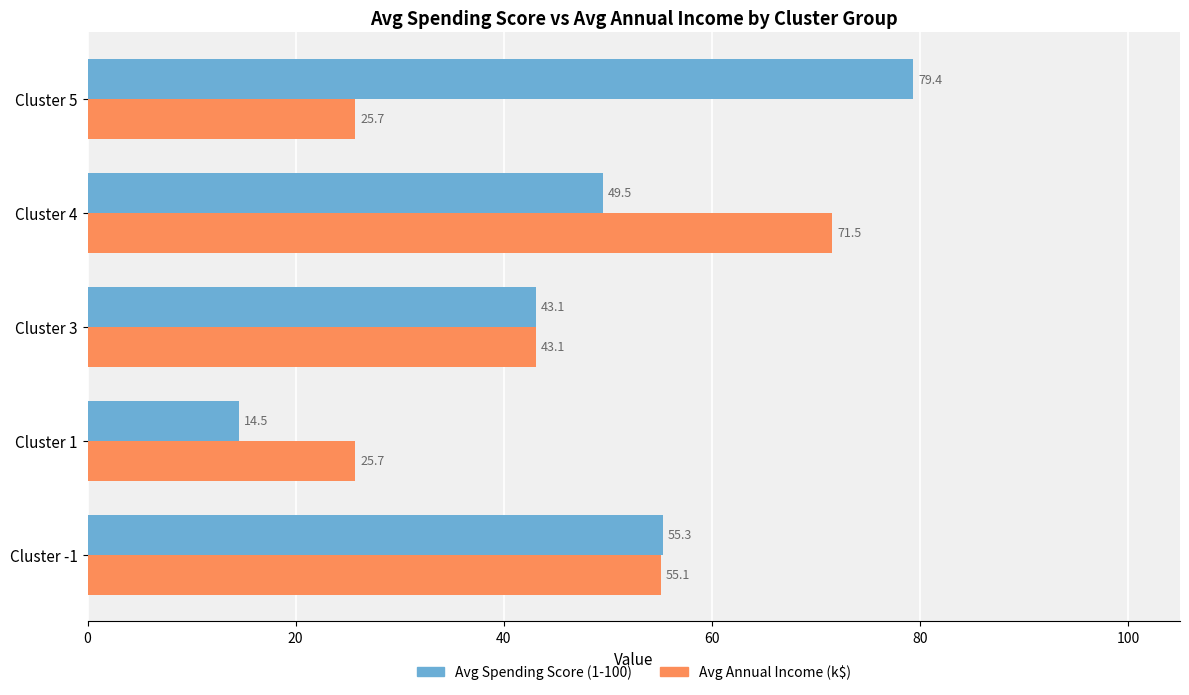

Which series changed the most between Cluster -1 and Cluster 3?

Avg Spending Score (1-100)